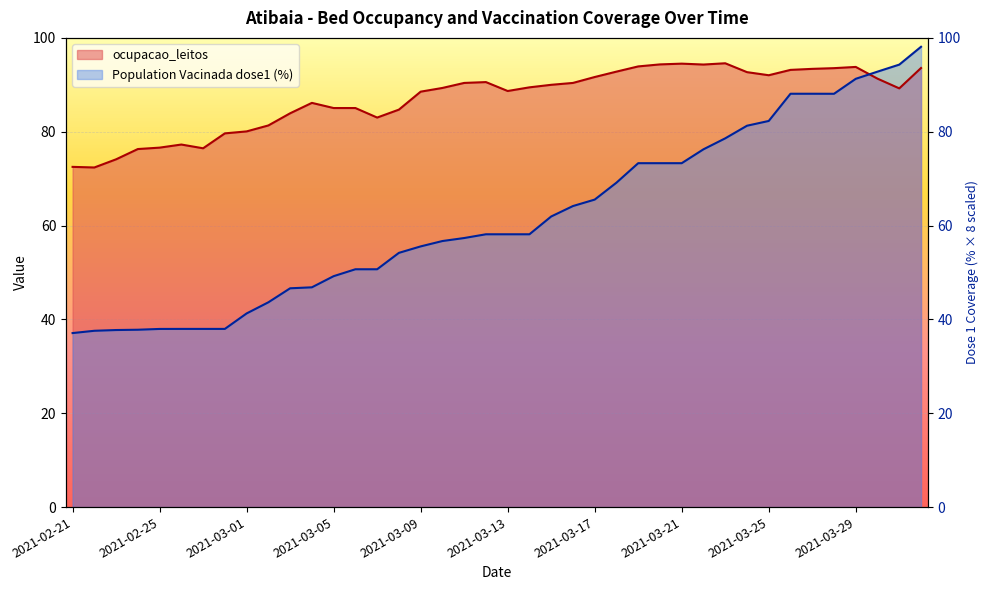

Which series has the largest total across all categories?

ocupacao_leitos